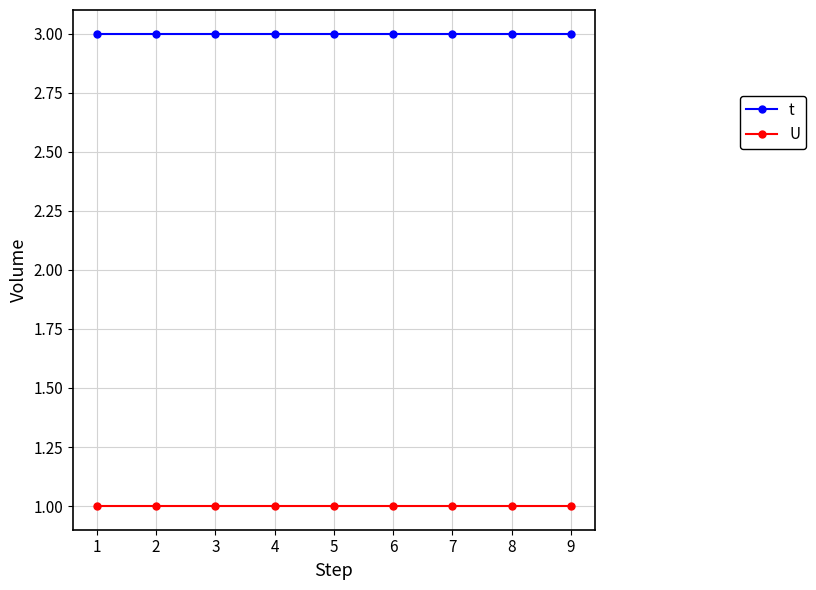

The value of U at 9 is 2. True or false?

False